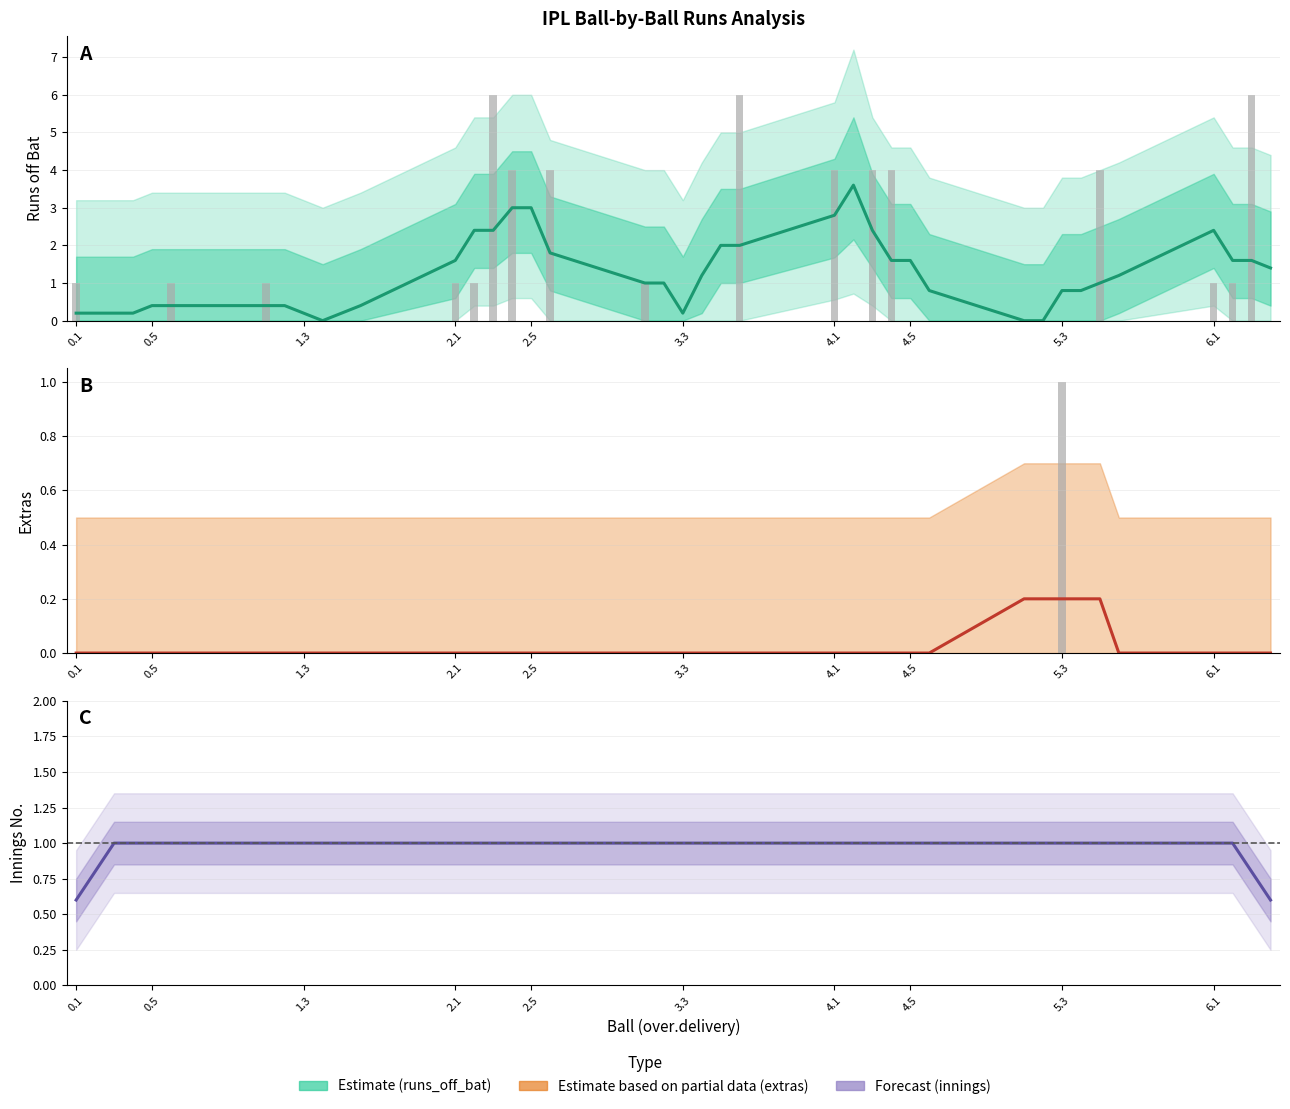

Which series has the largest total across all categories?

runs_off_bat (raw)